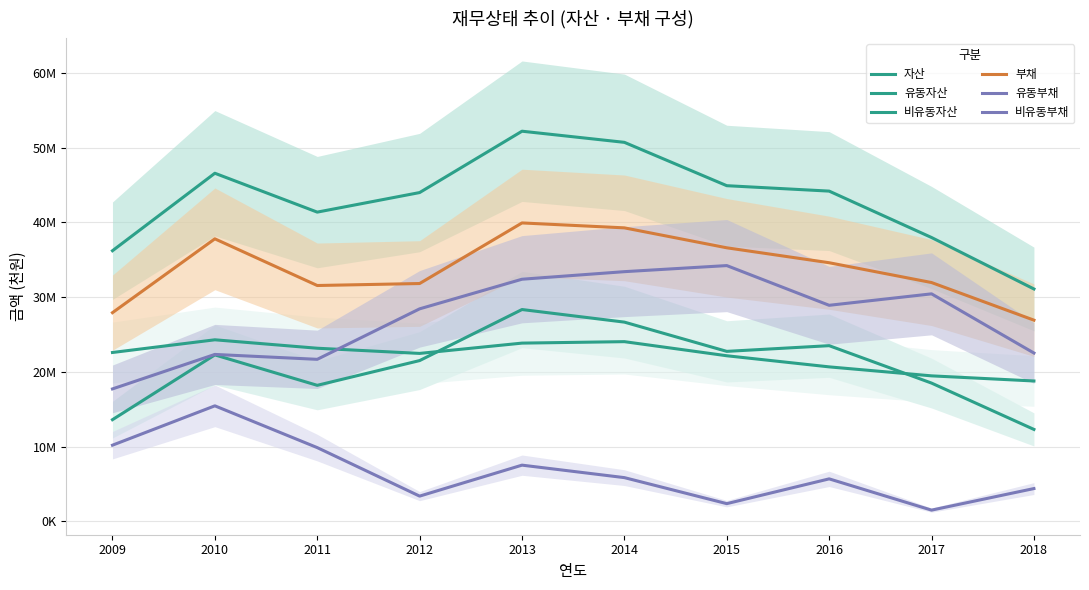

Reading right to left, list all the values displayed in this chart.

자산: 31084814	37965507	44170364	44895143	50691433	52180829	43976283	41360801	46558841	36197926
유동자산: 12304416	18498633	23502681	22741036	26651435	28335750	21509028	18199883	22270057	13607001
비유동자산: 18780398	19466874	20667682	22154107	24039997	23845079	22467255	23160918	24288784	22590925
부채: 26915845	31944762	34593393	36590802	39256669	39915466	31812640	31547709	37789364	27916157
유동부채: 22519841	30432808	28901063	34212019	33399099	32388448	28427211	21676436	22331342	17720427
비유동부채: 4396004	1511953	5692331	2378783	5857570	7527019	3385429	9871274	15458022	10195730